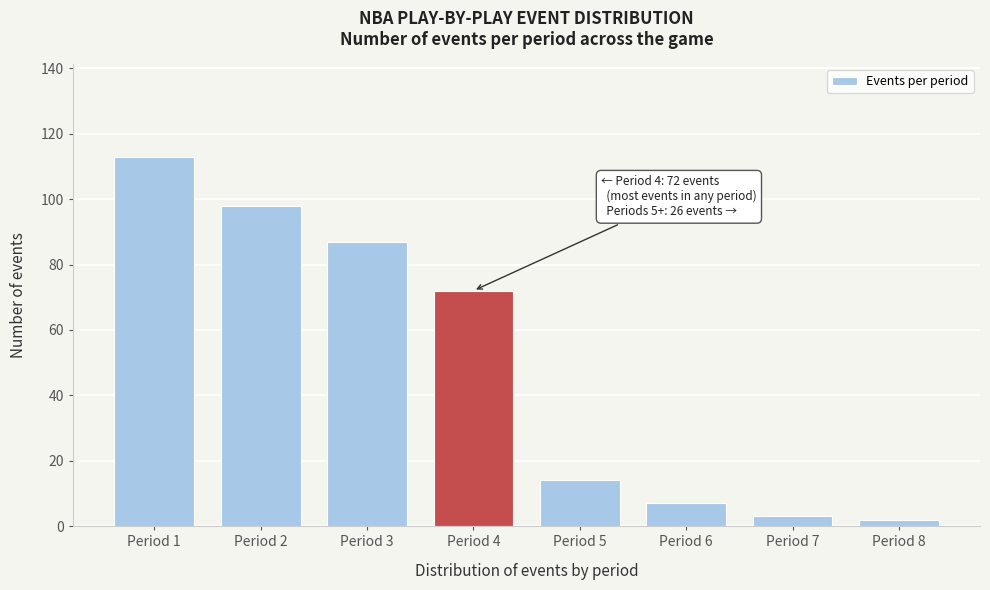

Reading left to right, transcribe all the data shown in this chart.

113	98	87	72	14	7	3	2